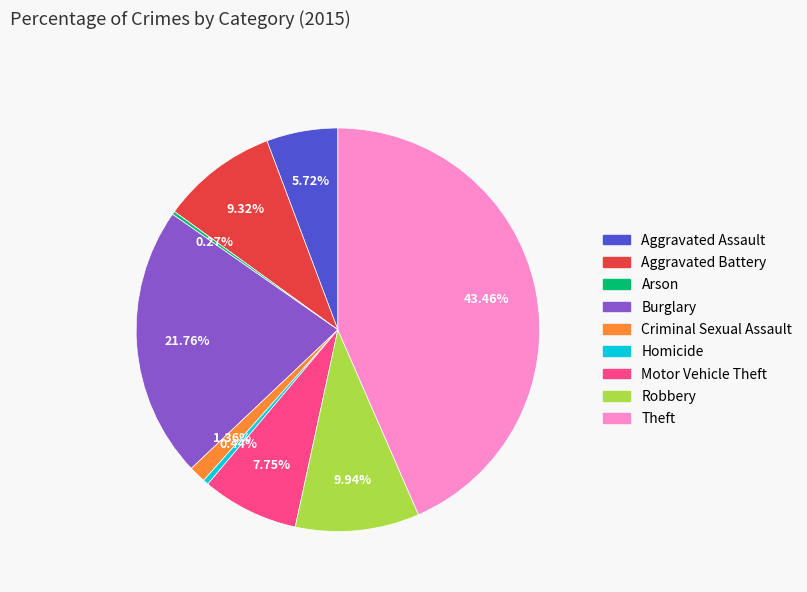

To the nearest percent, what portion does Criminal Sexual Assault represent?

1%